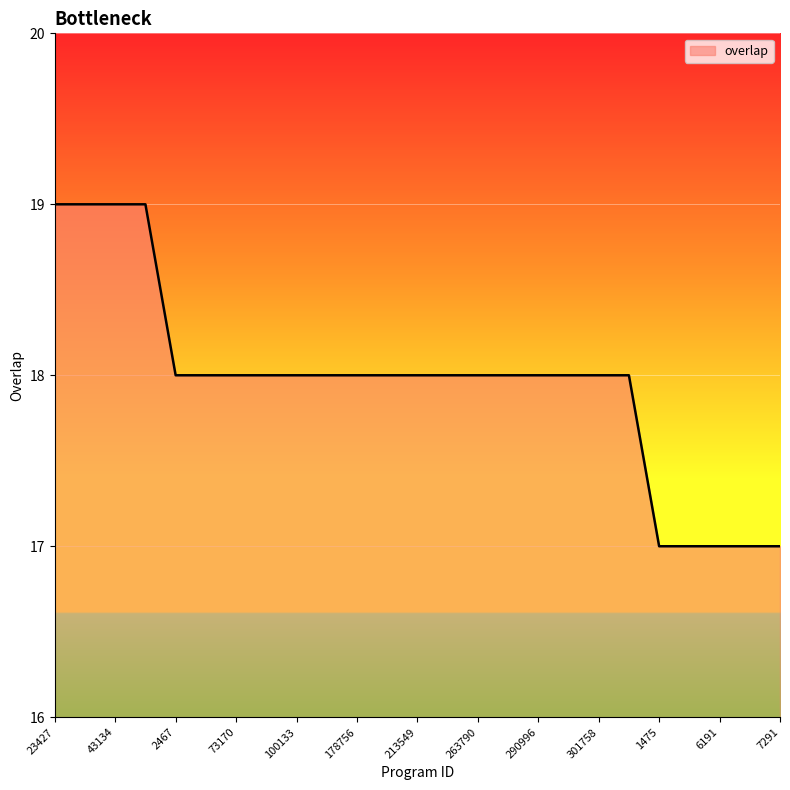

What is the greatest value displayed?

19